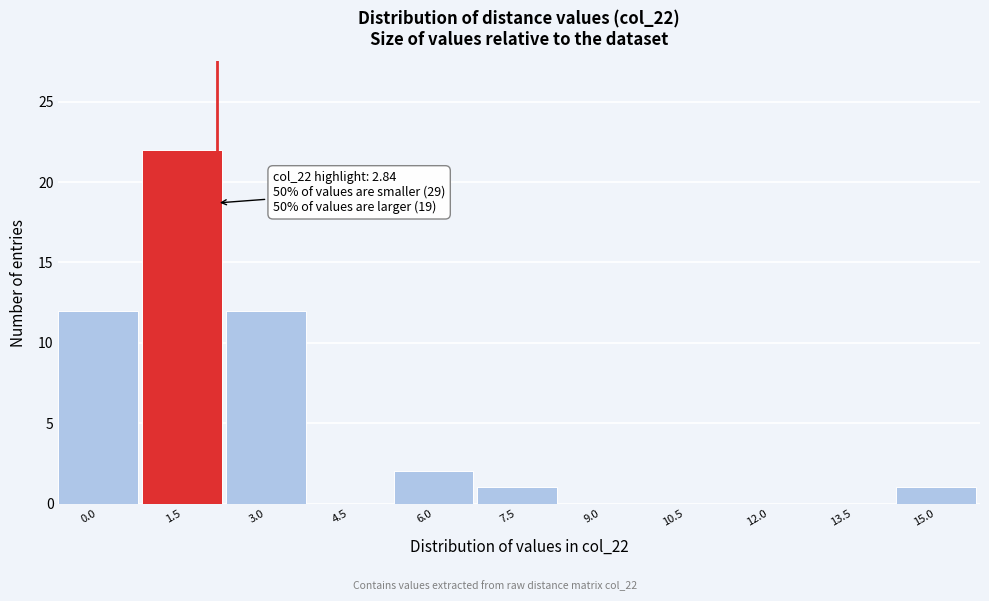

Reading left to right, transcribe all the data shown in this chart.

0.0=12	1.5=22	3.0=12	4.5=0	6.0=2	7.5=1	9.0=0	10.5=0	12.0=0	13.5=0	15.0=1